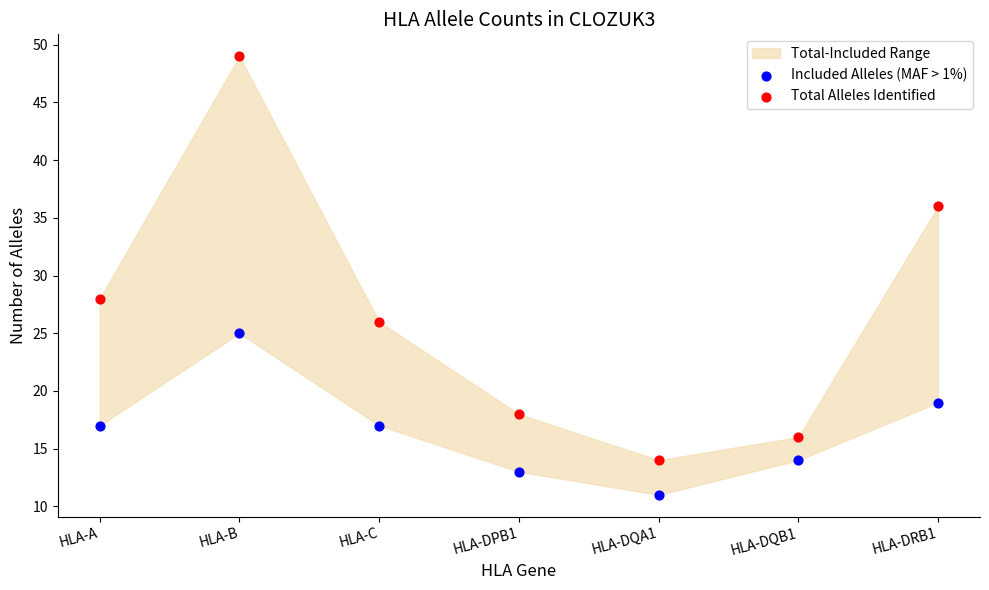

Which series contains the lowest Y value?

Included Alleles (MAF > 1%)